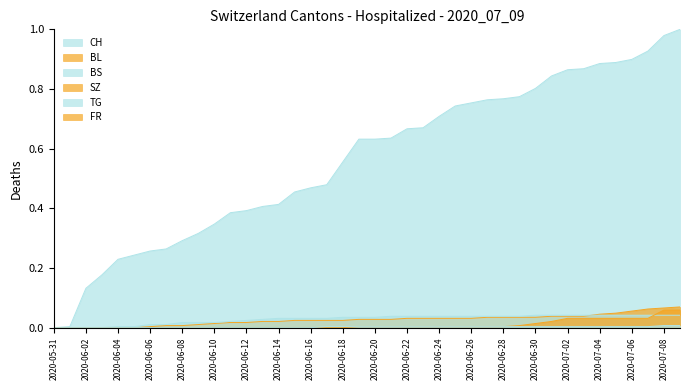

What position from the left is 2020-07-03?

34